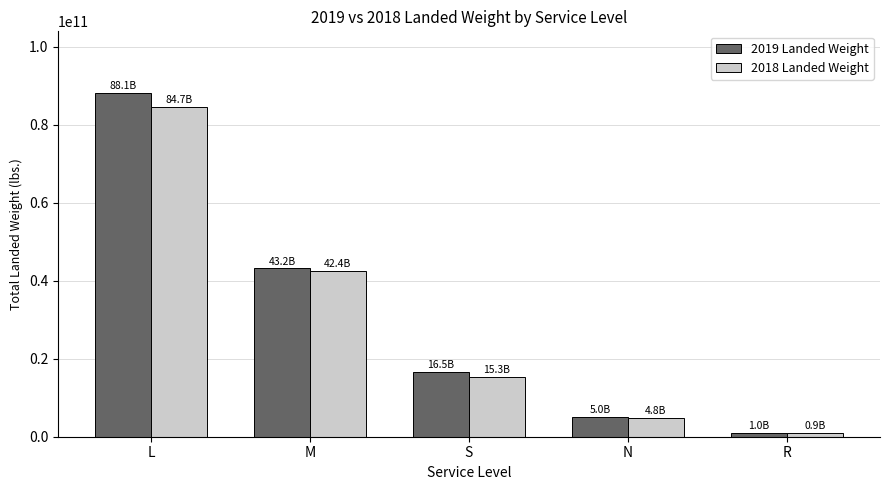

What is the difference between the second highest and second lowest values in the 2019 Landed Weight series?

38161570129